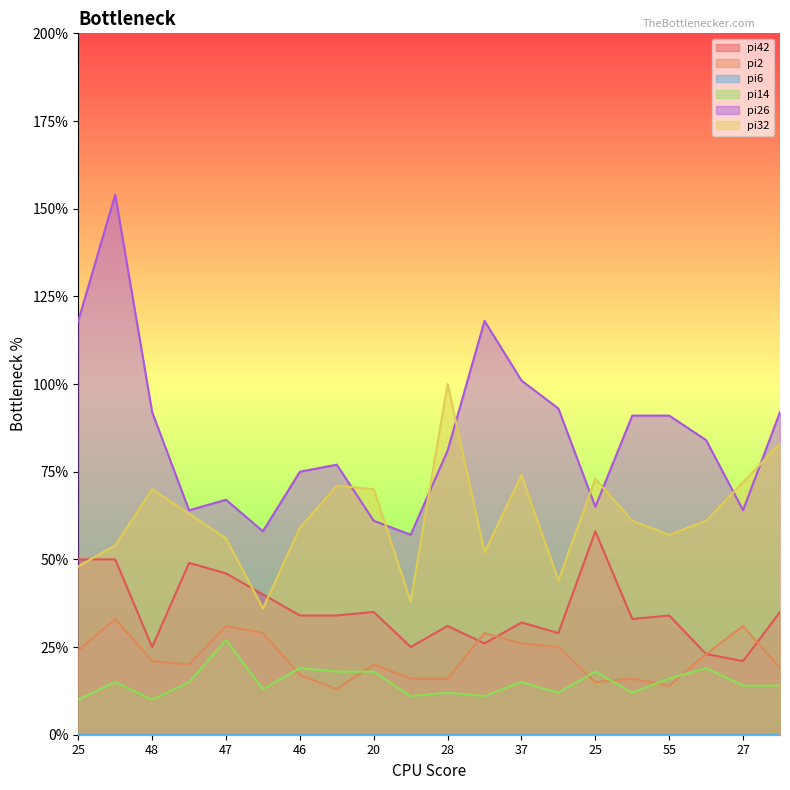

In pi2, how many points are lower than both neighbors (excluding endpoints)?

4